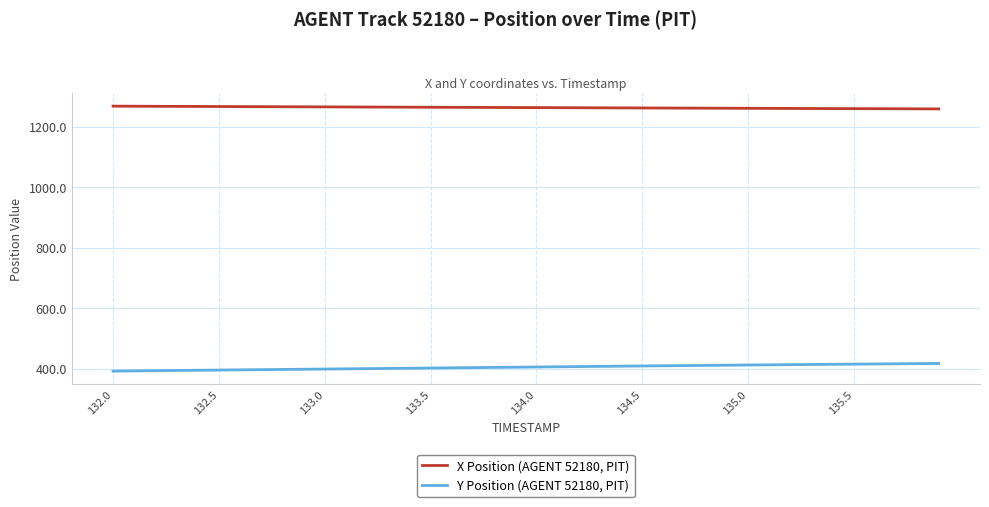

How many lines are shown in the chart?

2